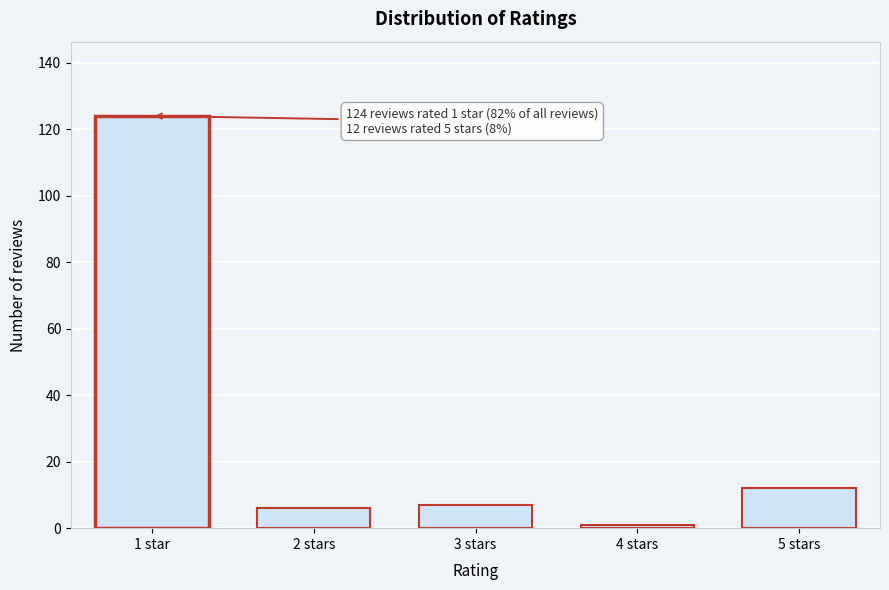

Reading left to right, extract all data points from this chart.

1 star=124	2 stars=6	3 stars=7	4 stars=1	5 stars=12